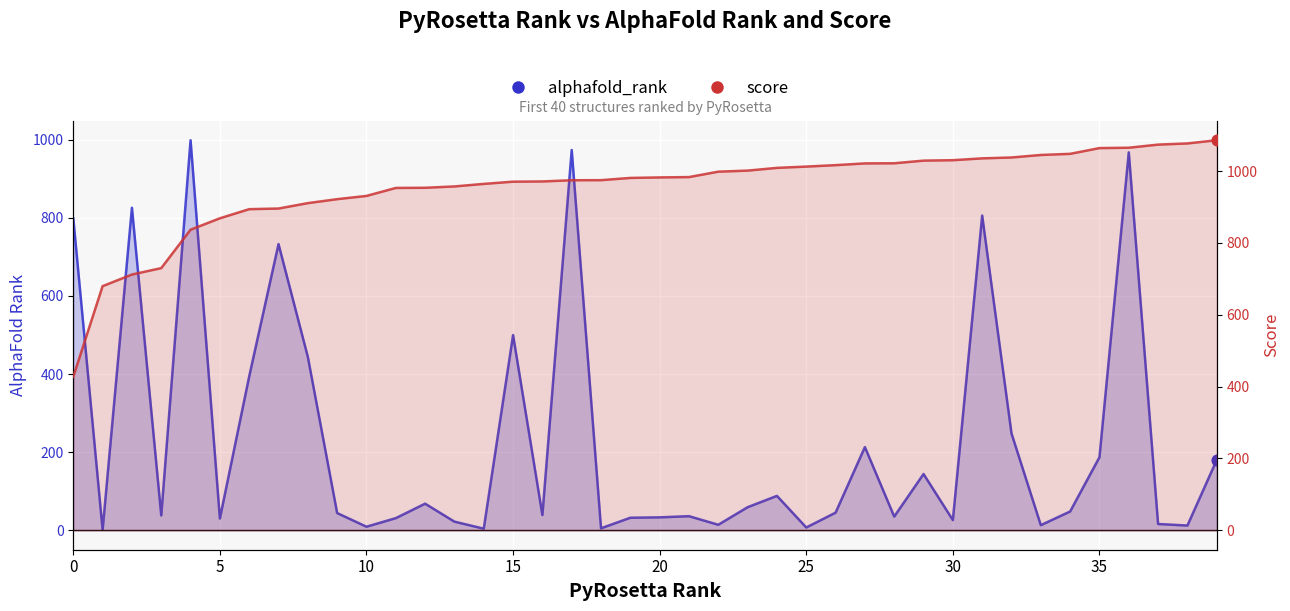

Which series has the largest Y range (max minus min)?

alphafold_rank